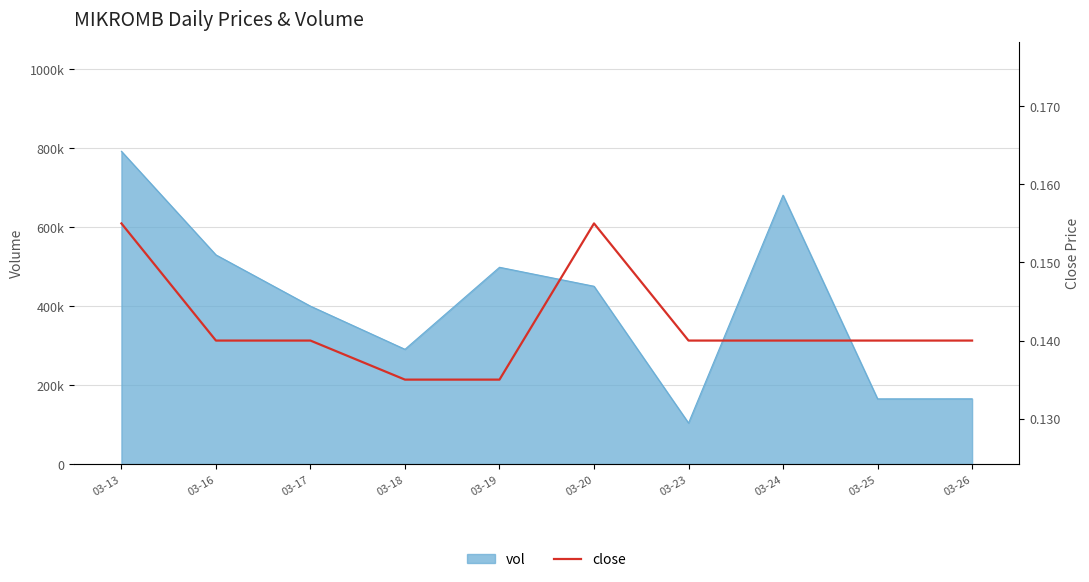

Count the number of categories in the chart.

10